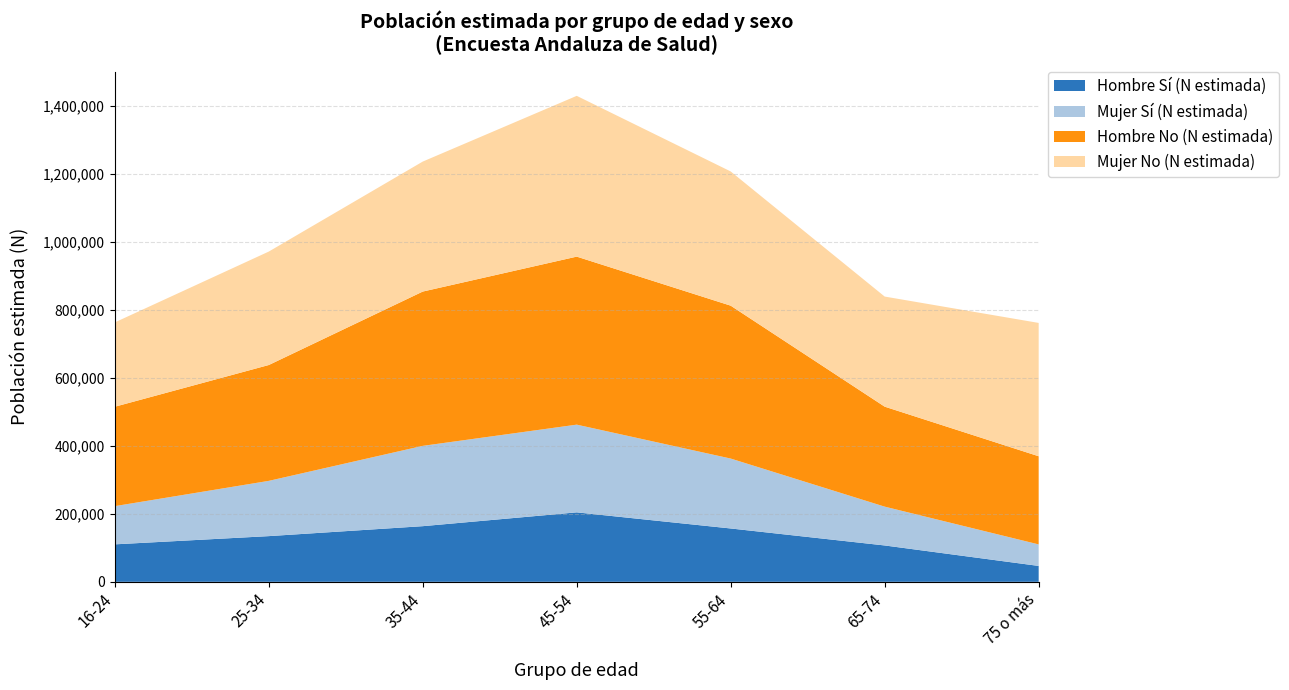

Reading left to right, what are all the values shown in this chart?

Hombre Sí (N estimada): 16-24=110207	25-34=134394	35-44=163656	45-54=204288	55-64=156891	65-74=106944	75 o más=46733
Mujer Sí (N estimada): 16-24=112321	25-34=162496	35-44=236163	45-54=257937	55-64=205588	65-74=114144	75 o más=63282
Hombre No (N estimada): 16-24=292349	25-34=340676	35-44=453750	45-54=494087	55-64=449612	65-74=294016	75 o más=259251
Mujer No (N estimada): 16-24=247967	25-34=333588	35-44=382263	45-54=472803	55-64=394672	65-74=323763	75 o más=392082